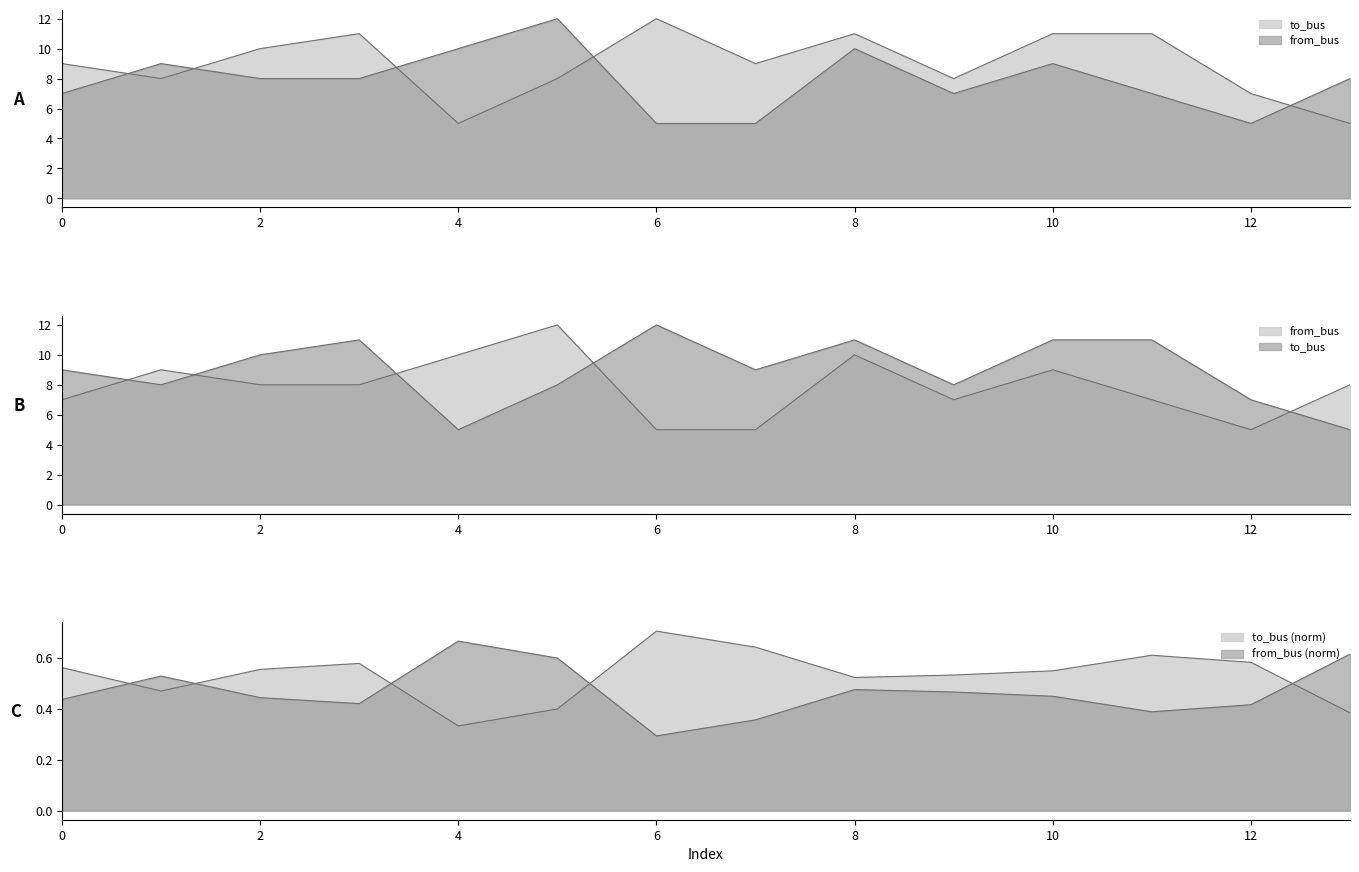

At which label is from_bus closest to 8?

2